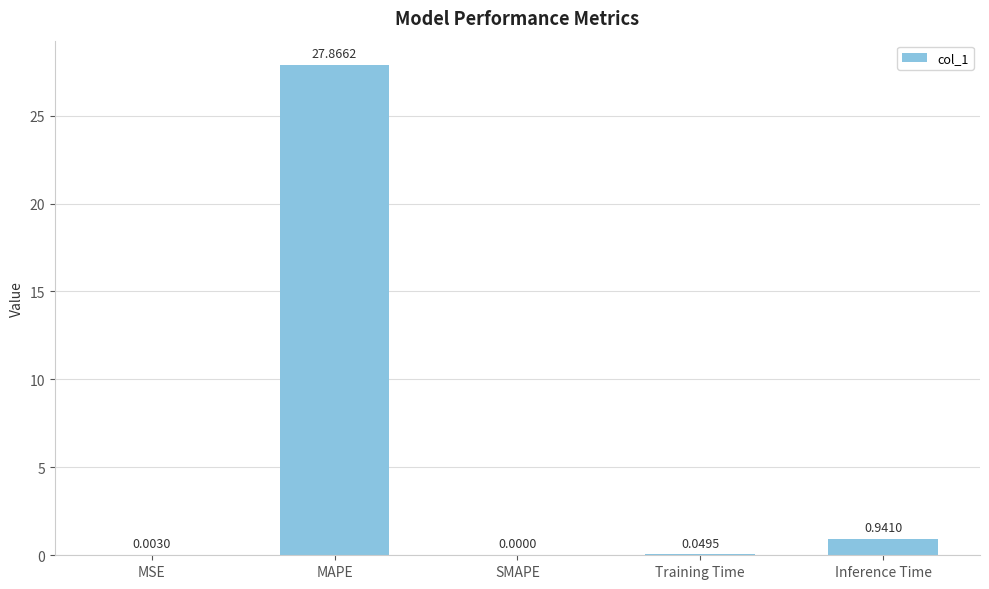

What is the maximum value shown in the chart?

27.9